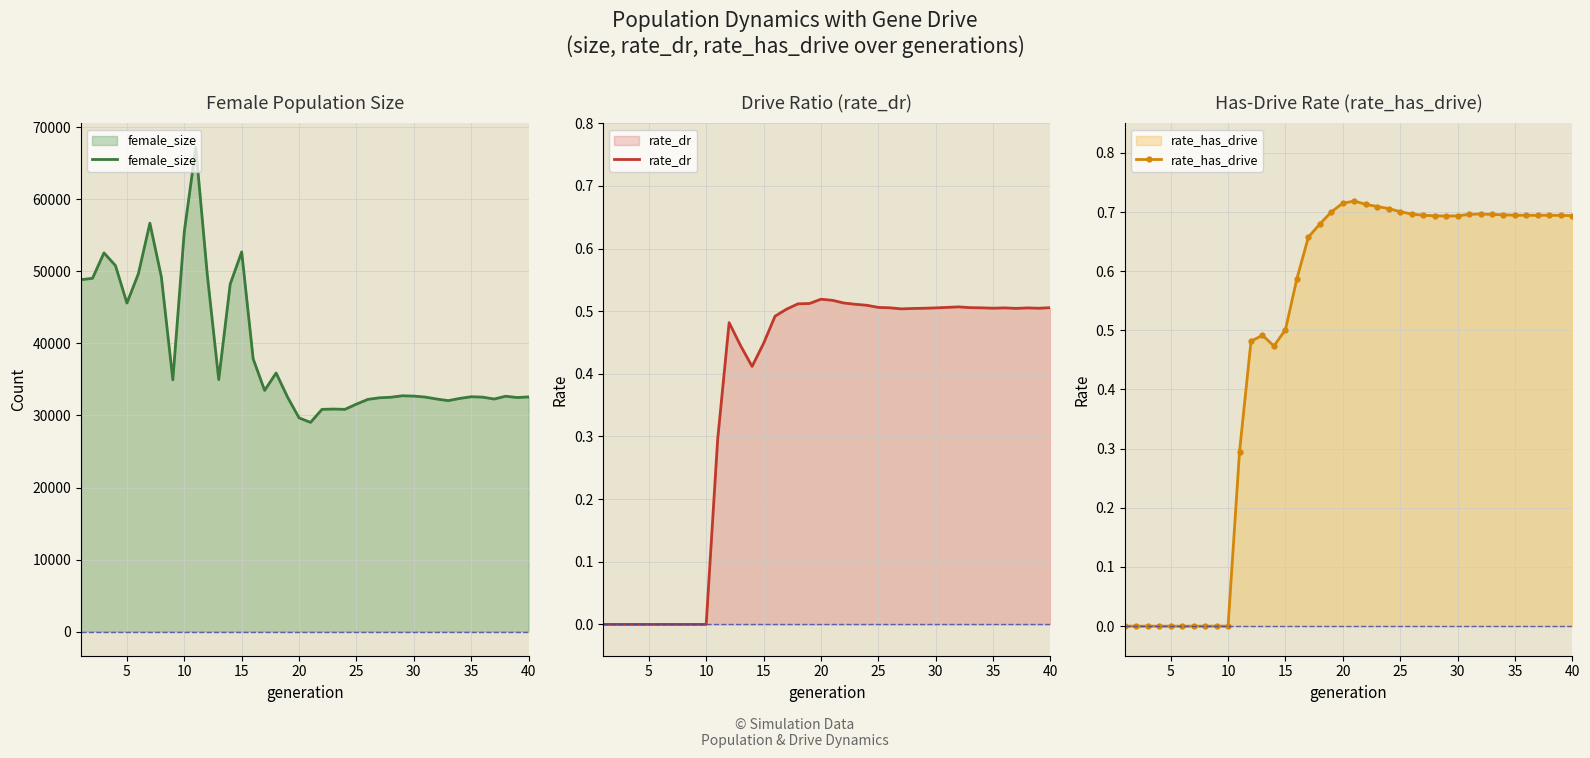

What is the maximum value for female_size?

67222